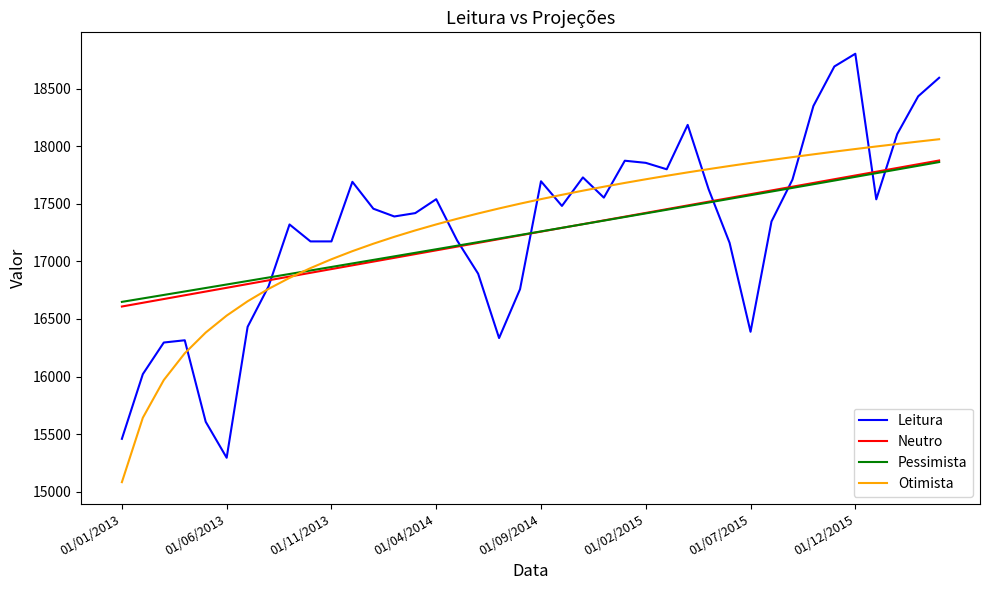

True or false: Leitura has more than 2 points higher than both neighbors.

True